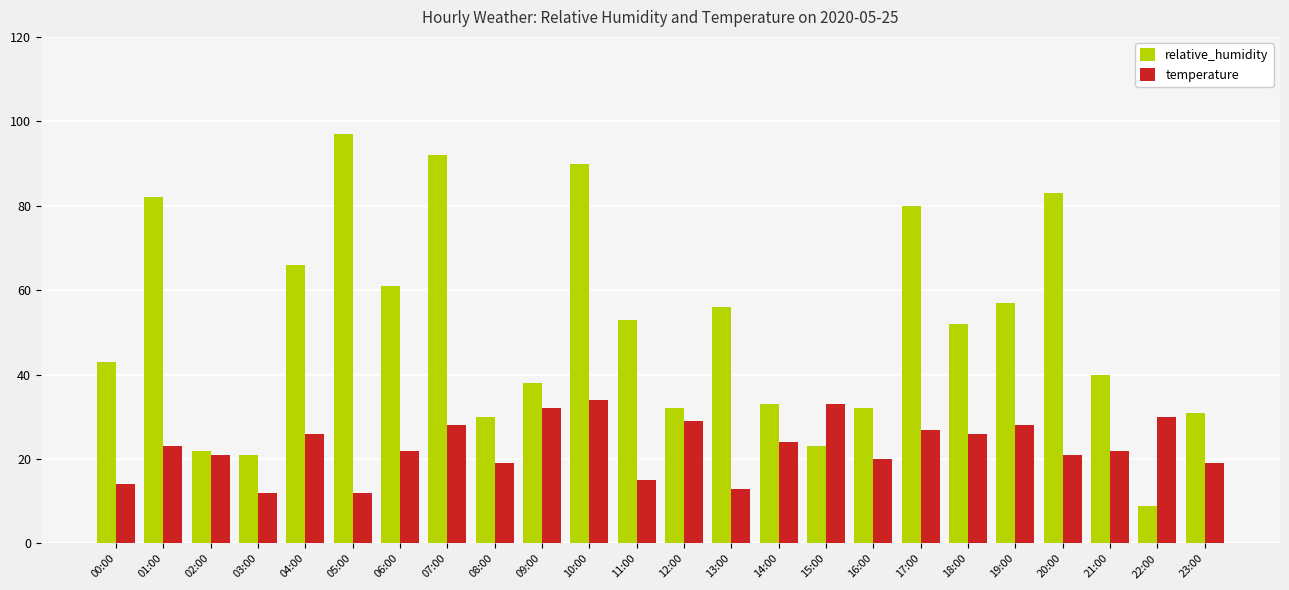

What value does the temperature series have at 19:00, to the nearest 5?

30